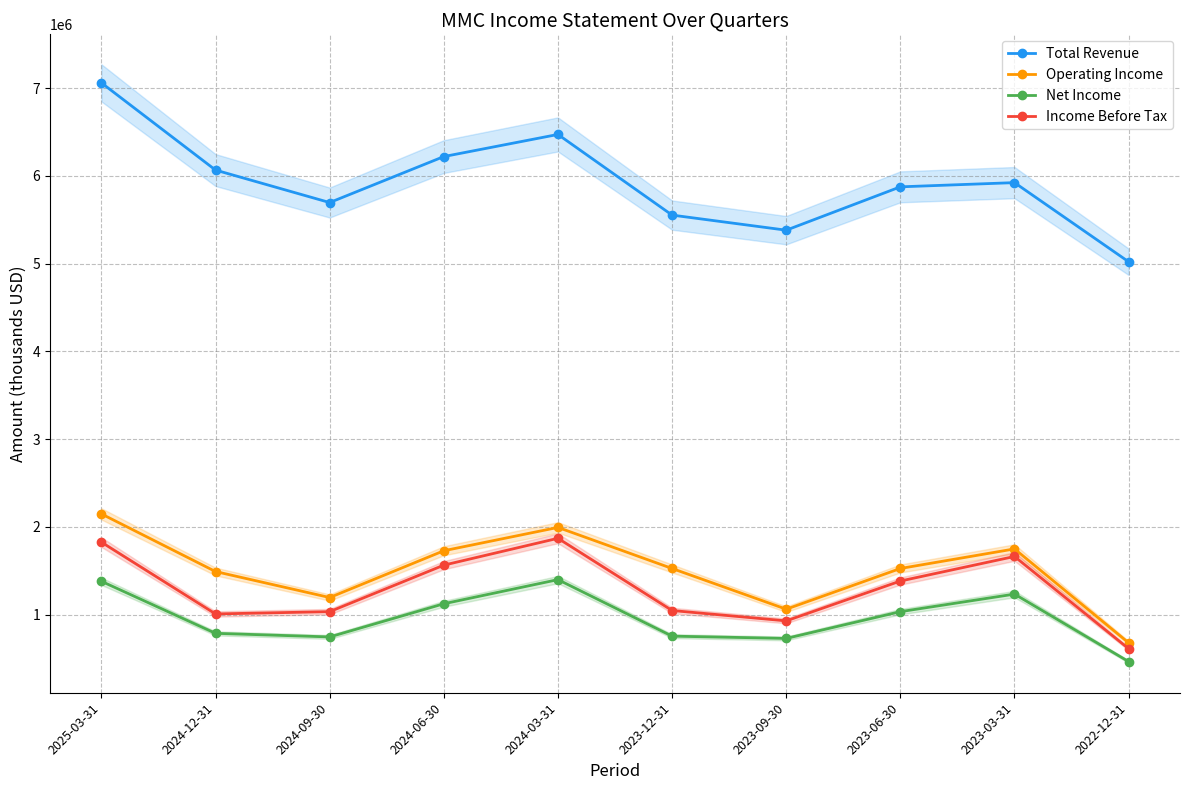

Is the value of Income Before Tax at 2023-12-31 greater than the value of Operating Income at 2024-03-31?

No